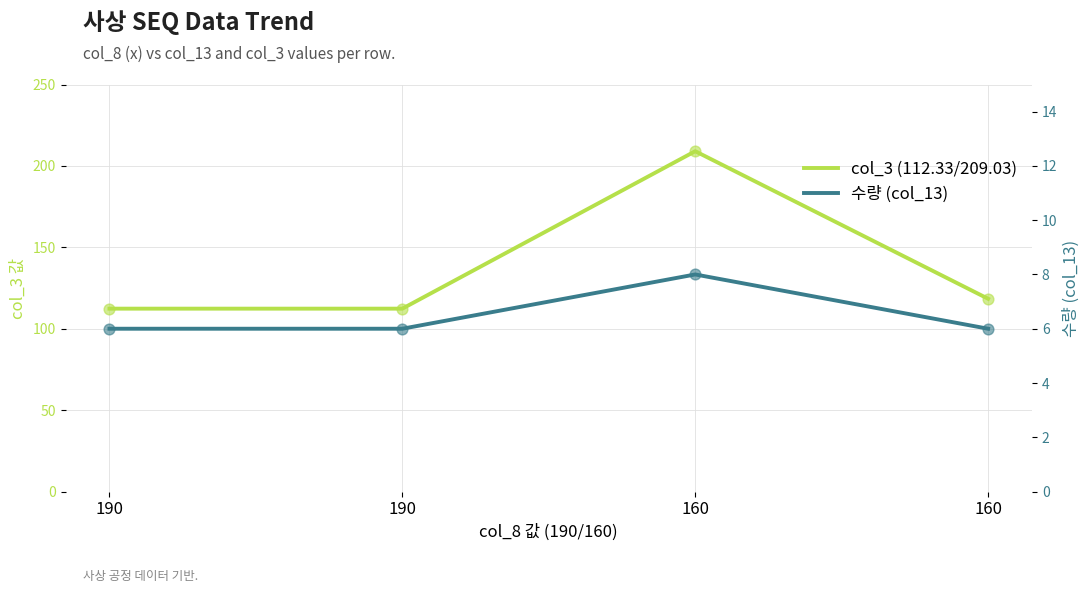

Which series has the largest total across all categories?

col_3 (112.33/209.03)